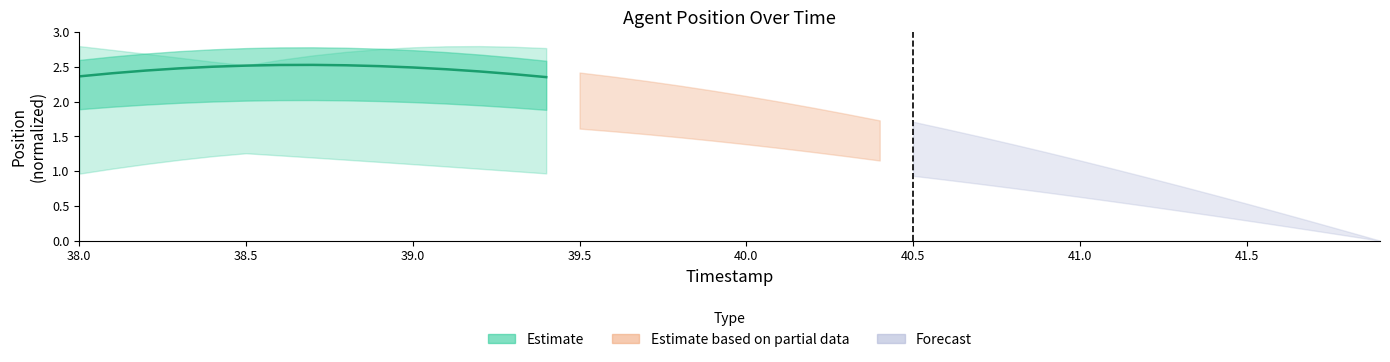

True or false: the data shows 3.3 at 9.

False